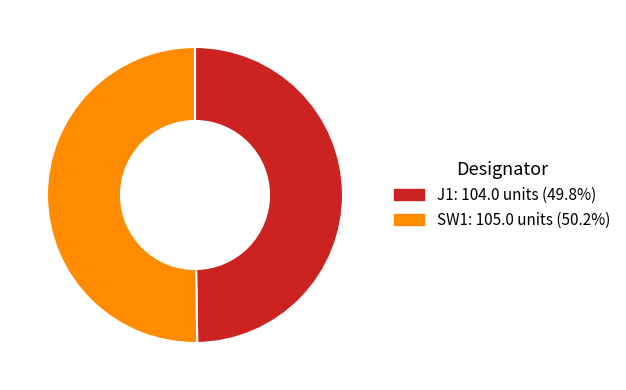

Do SW1 and J1 together represent more than half of the pie?

Yes